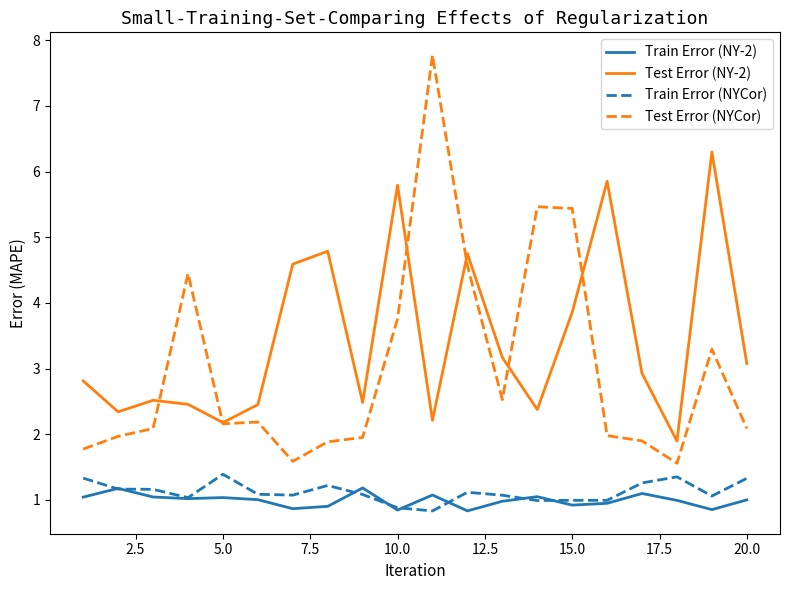

What is the smallest value displayed?

0.8